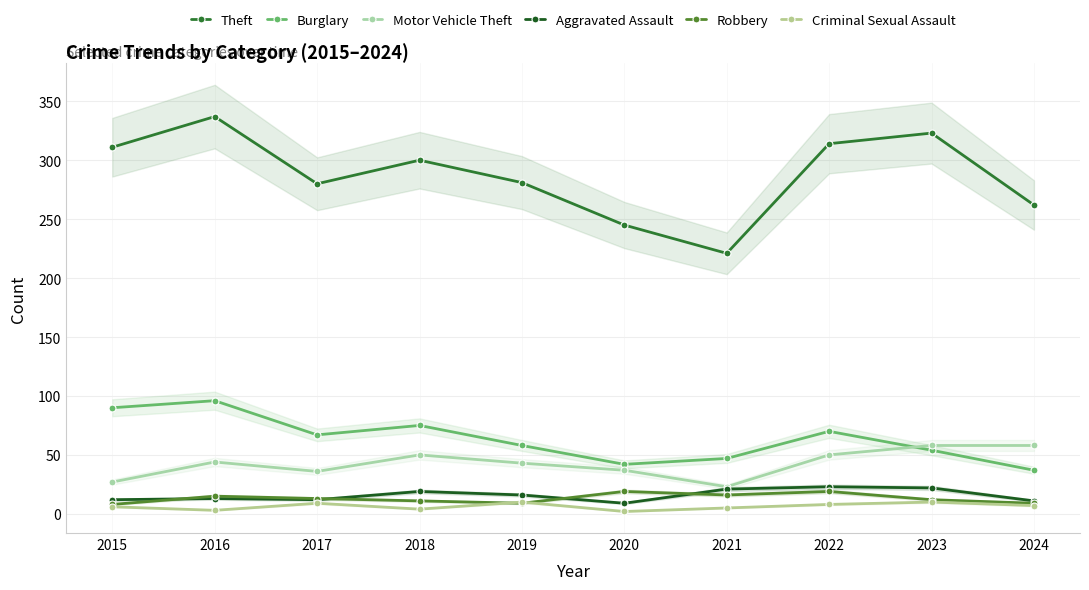

Where does the Burglary series first go above 67?

2015